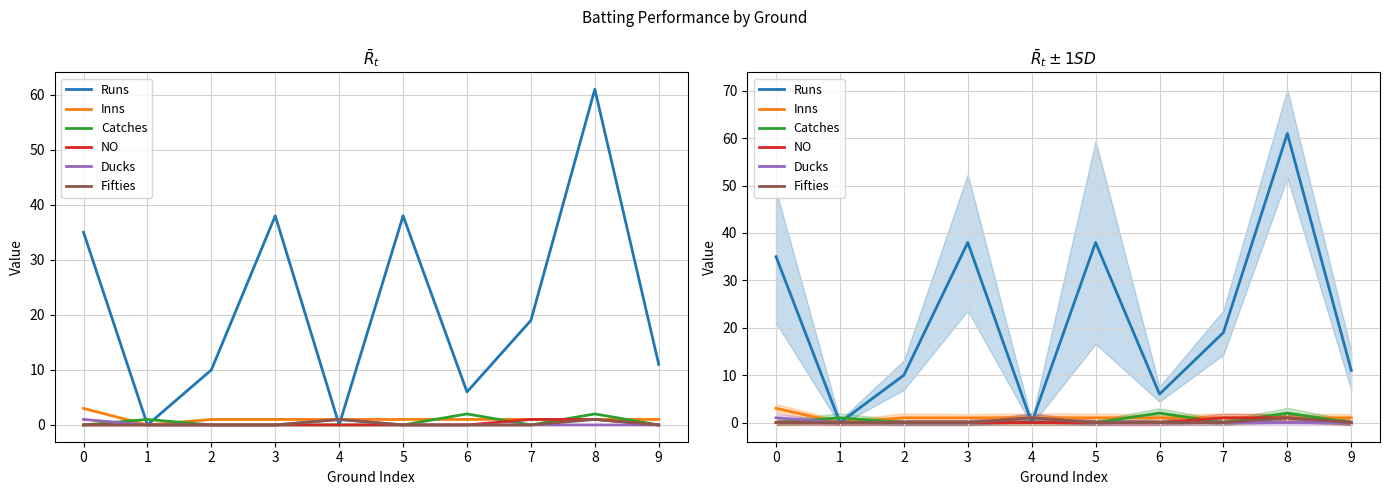

At which label is Catches closest to 1?

1